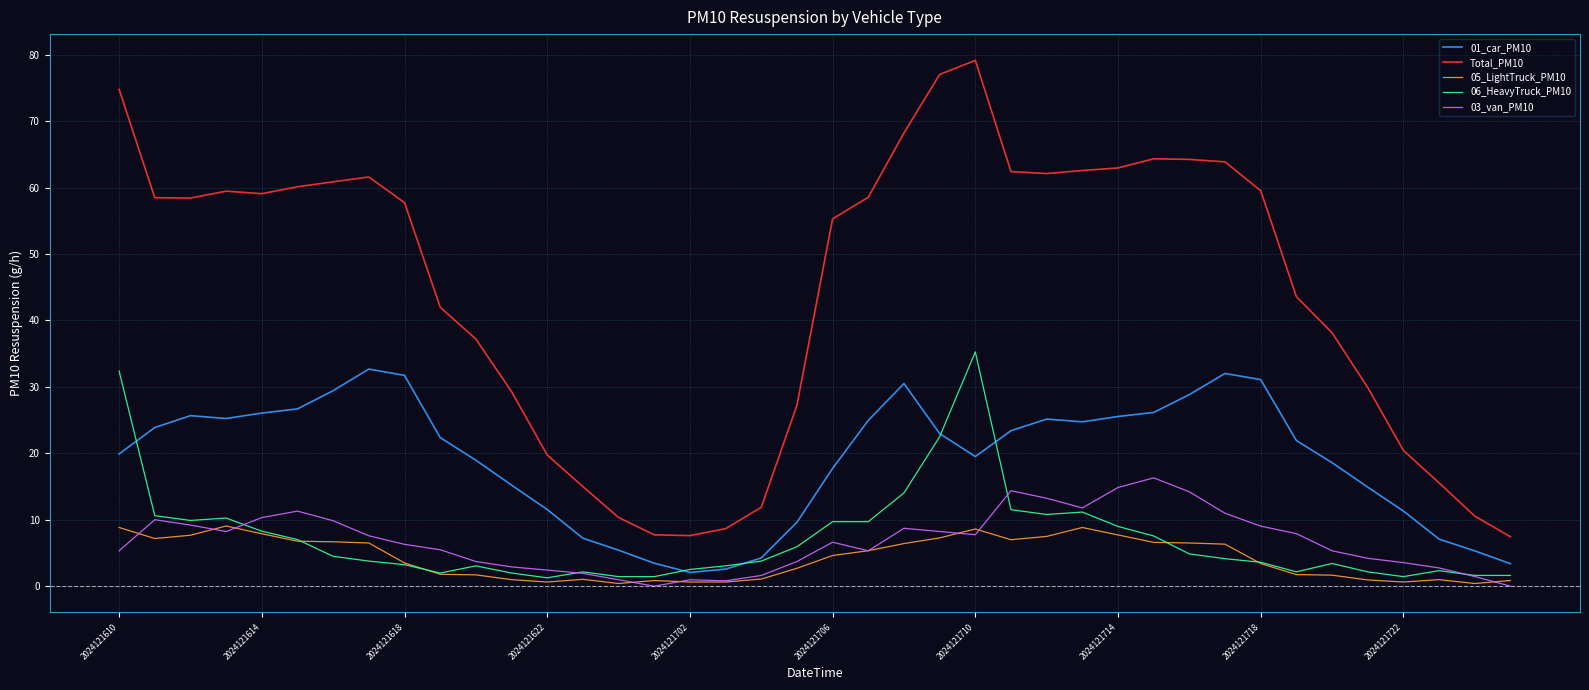

True or false: Total_PM10 and 03_van_PM10 intersect in this chart.

False